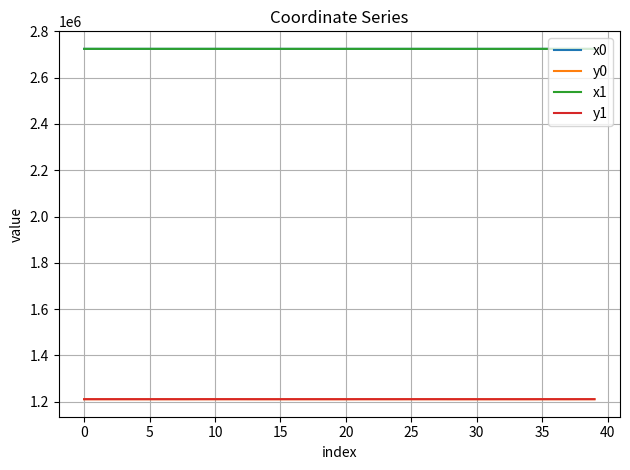

What is the average value of the x0 series?

2724777.1